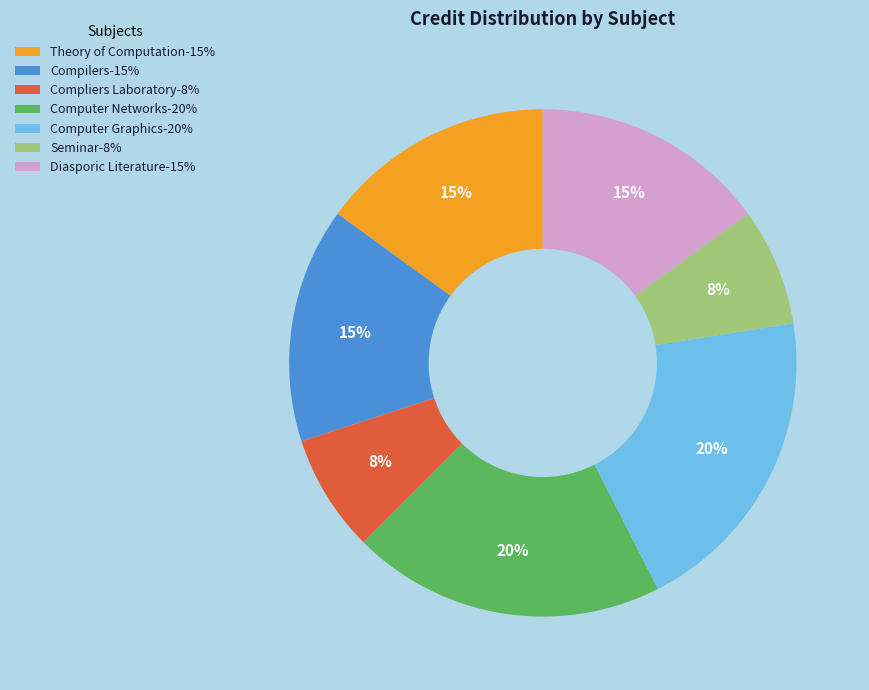

Is there any slice that represents more than half of the pie?

No